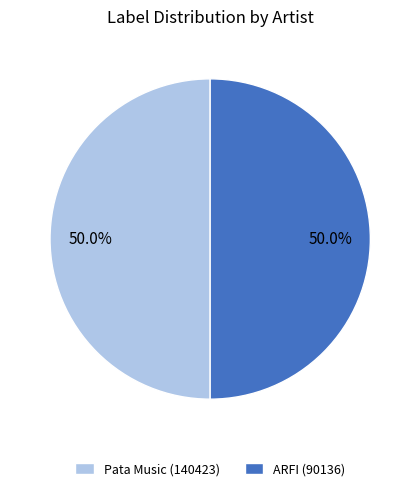

How many segments does this pie chart have?

2